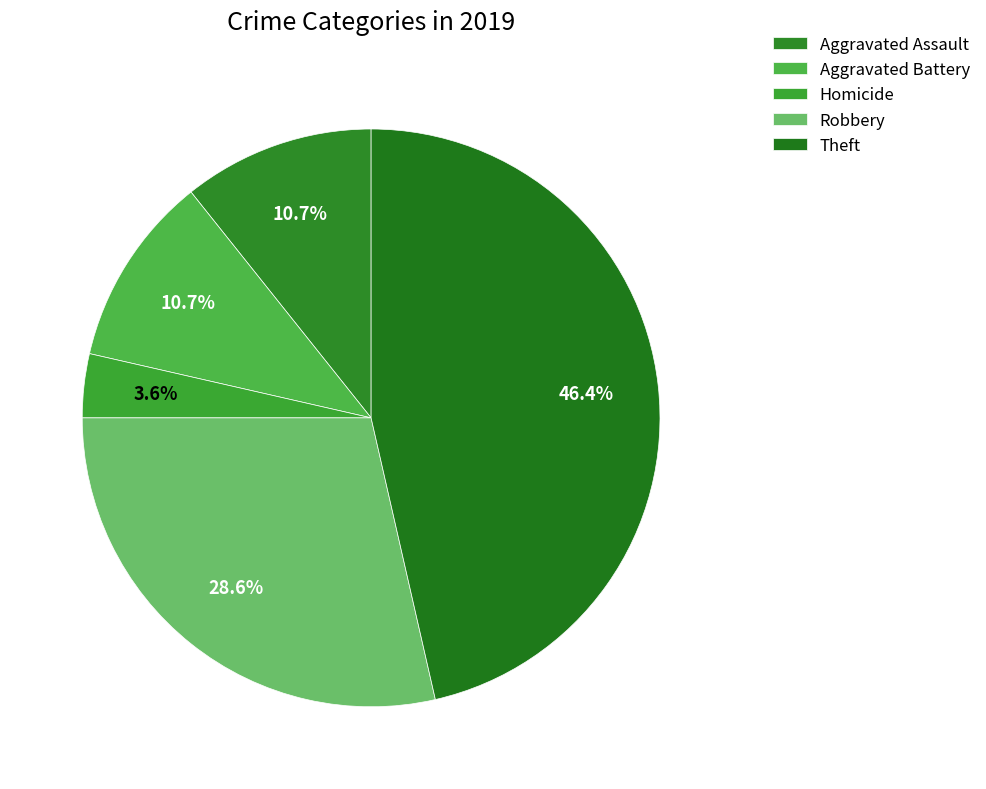

The Aggravated Assault slice represents 11% of the pie. True or false?

True